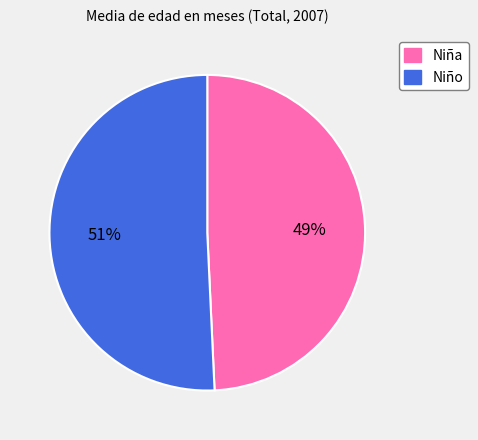

Is the sum of Niña and Niño greater than half?

Yes